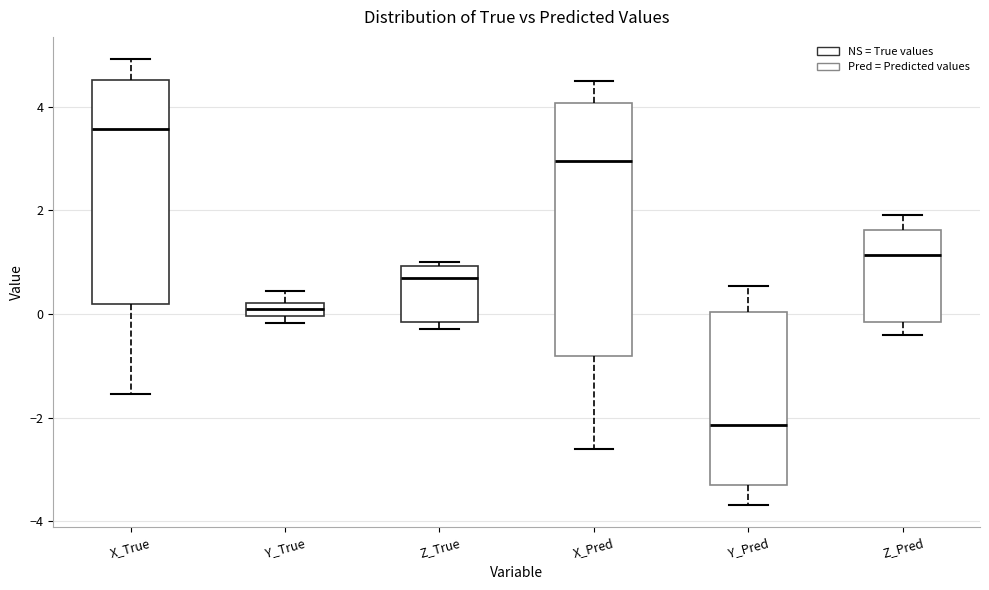

Comparing the boxes themselves (not the whiskers), which one is the tallest?

X_Pred